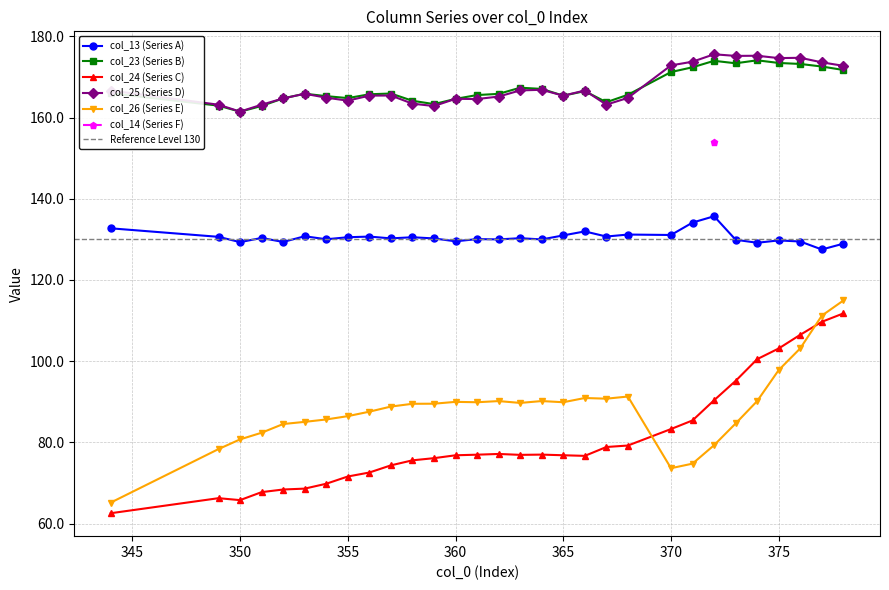

Is this an area chart (filled region under the line)?

No